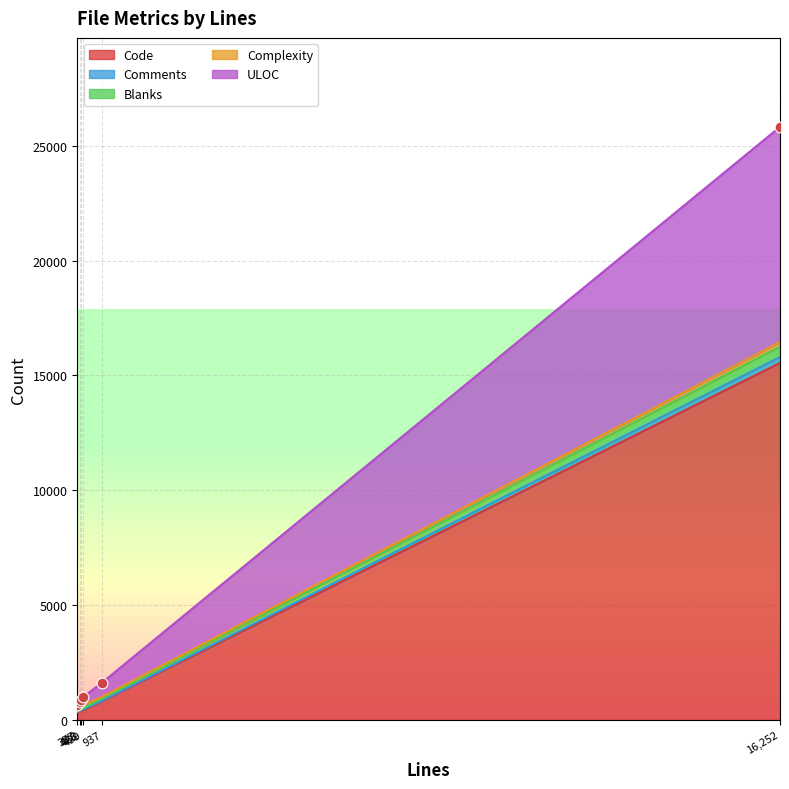

What are all the series names shown in the legend?

Code, Comments, Blanks, Complexity, ULOC